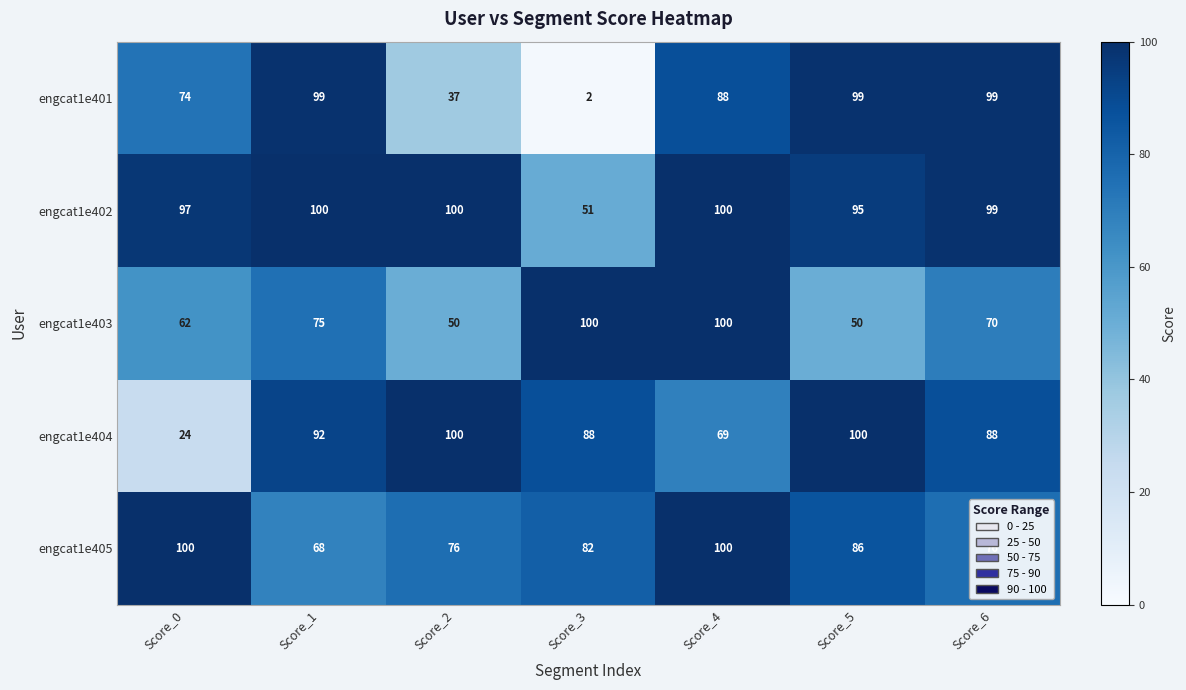

At which label does engcat1e401 reach its minimum?

Score_3